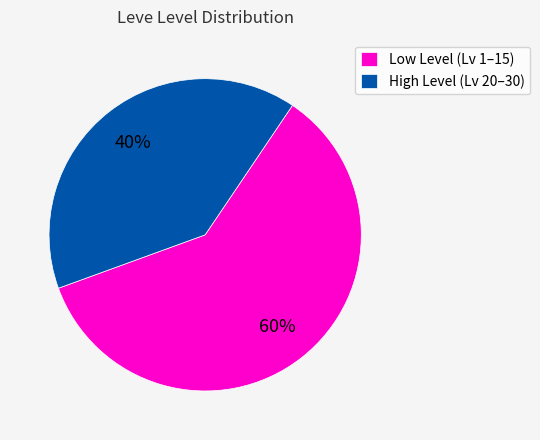

How many segments does this pie chart have?

2